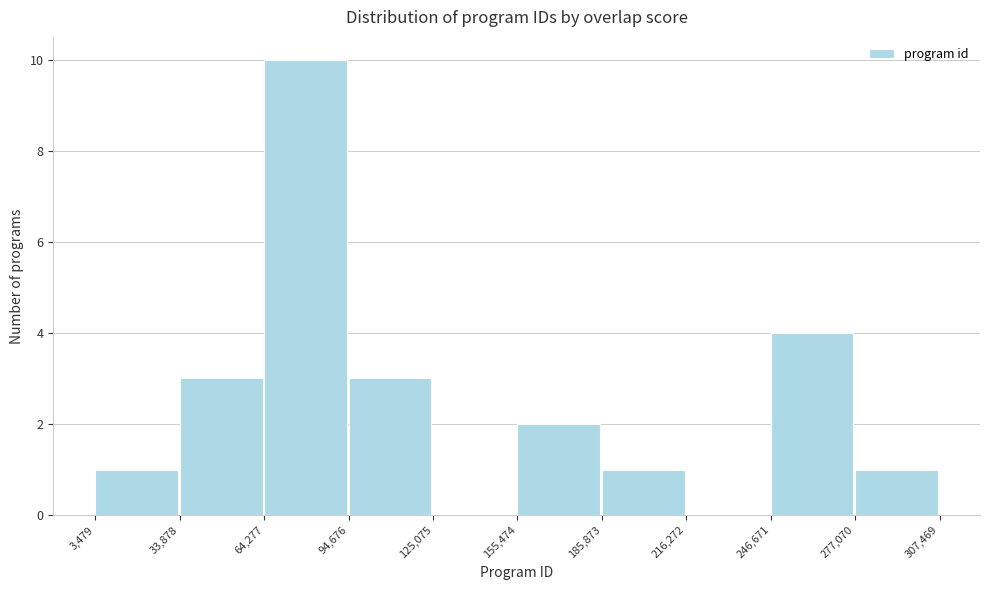

Reading left to right, transcribe this chart: for each bar, give the range it covers on the x-axis and its height. The values are not printed on the chart, so give them approximately, as read against the axis.

3,479 to 33,878: 1
33,878 to 64,277: 3
64,277 to 94,676: 10
94,676 to 125,075: 3
125,075 to 155,474: 0
155,474 to 185,873: 2
185,873 to 216,272: 1
216,272 to 246,671: 0
246,671 to 277,070: 4
277,070 to 307,469: 1